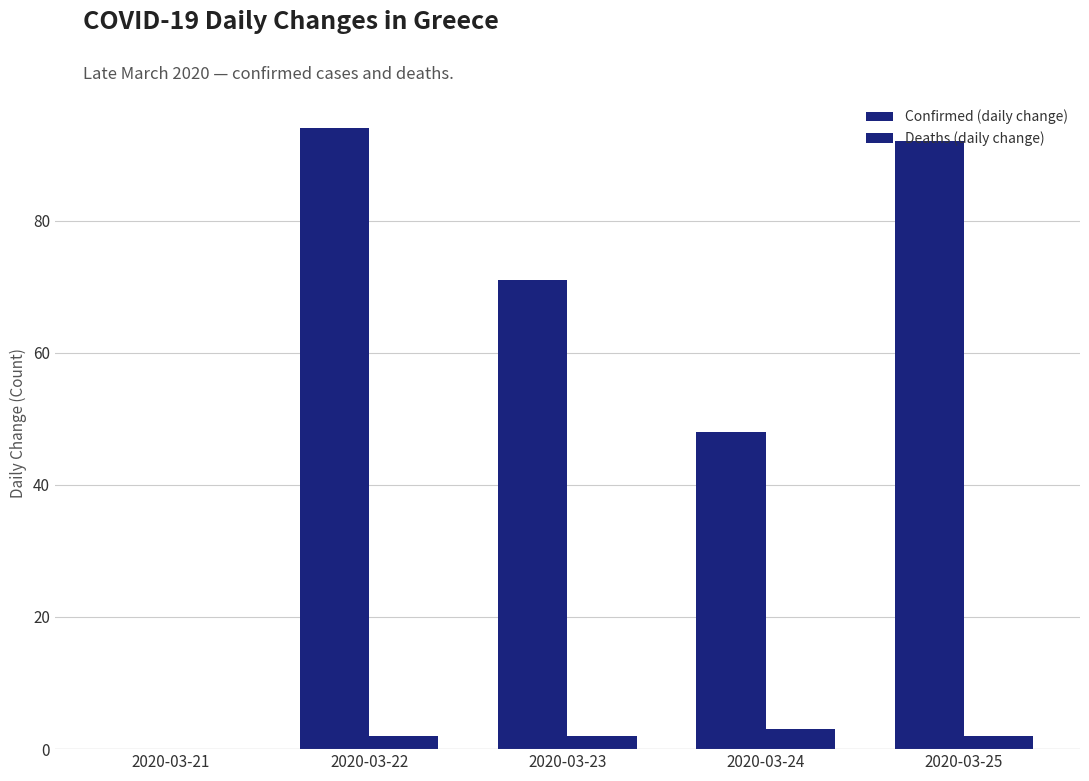

How many positive values does the Deaths (daily change) series have?

4